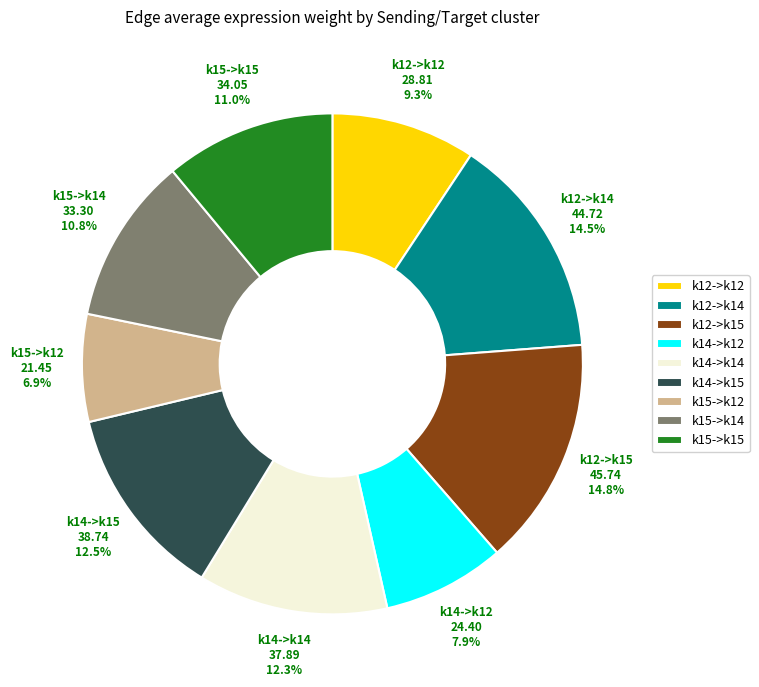

Count the number of slices in the pie.

9